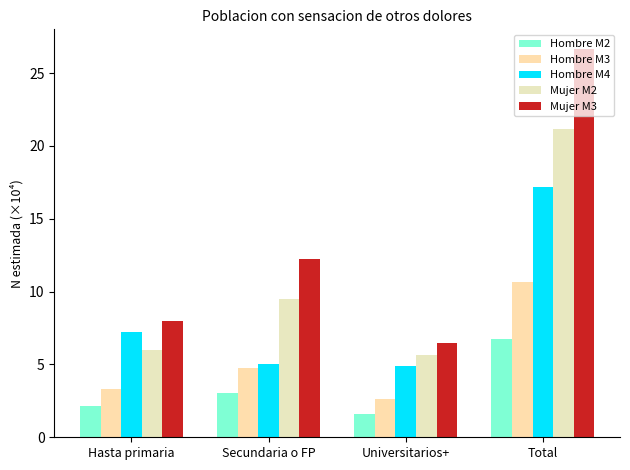

Are the bars grouped side by side (vs. stacked)?

Yes